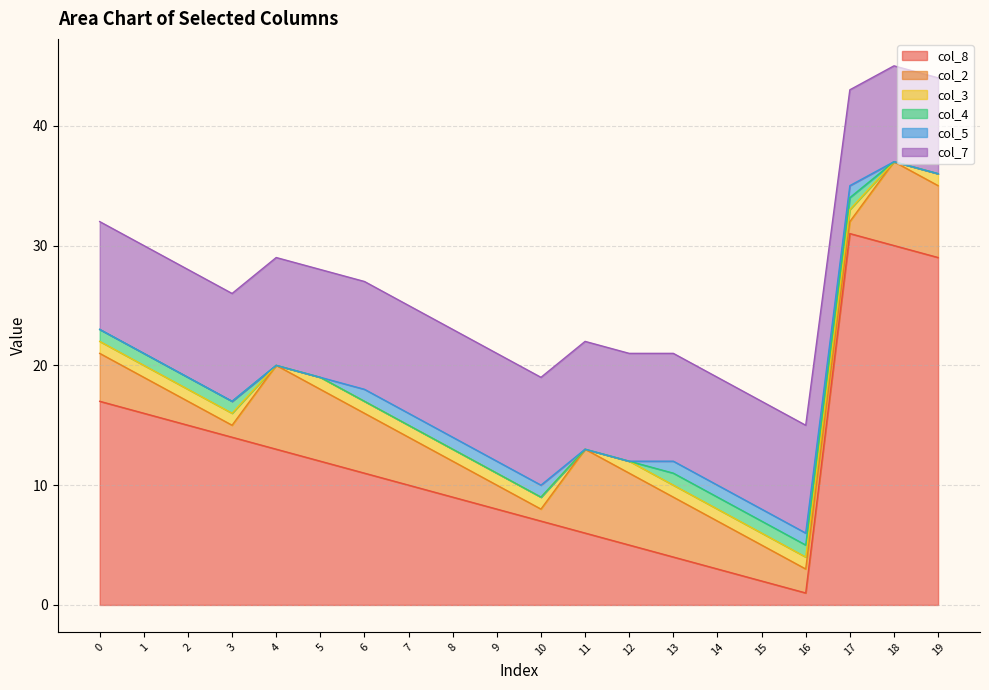

How many values in col_4 are above zero?

9